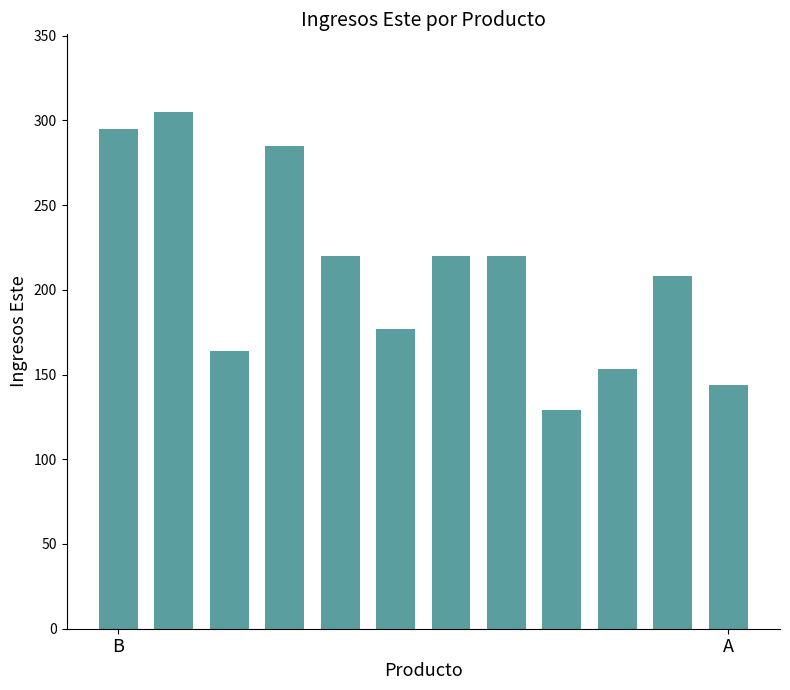

Reading left to right, list all the values displayed in this chart.

295	305	164	285	220	177	220	220	129	153	208	144